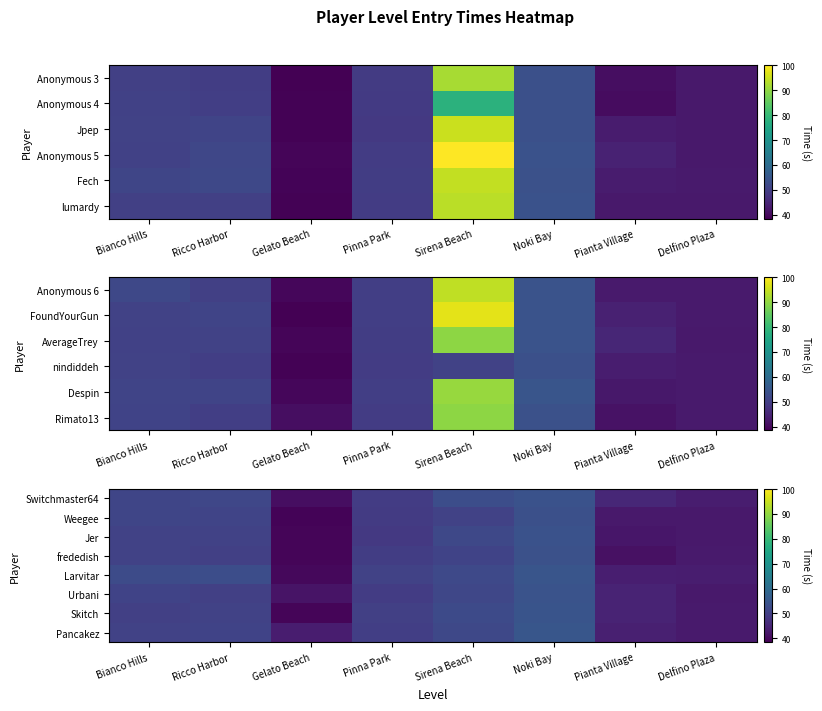

What is the sum of the Jer values at Pianta Village and Noki Bay?

96.0